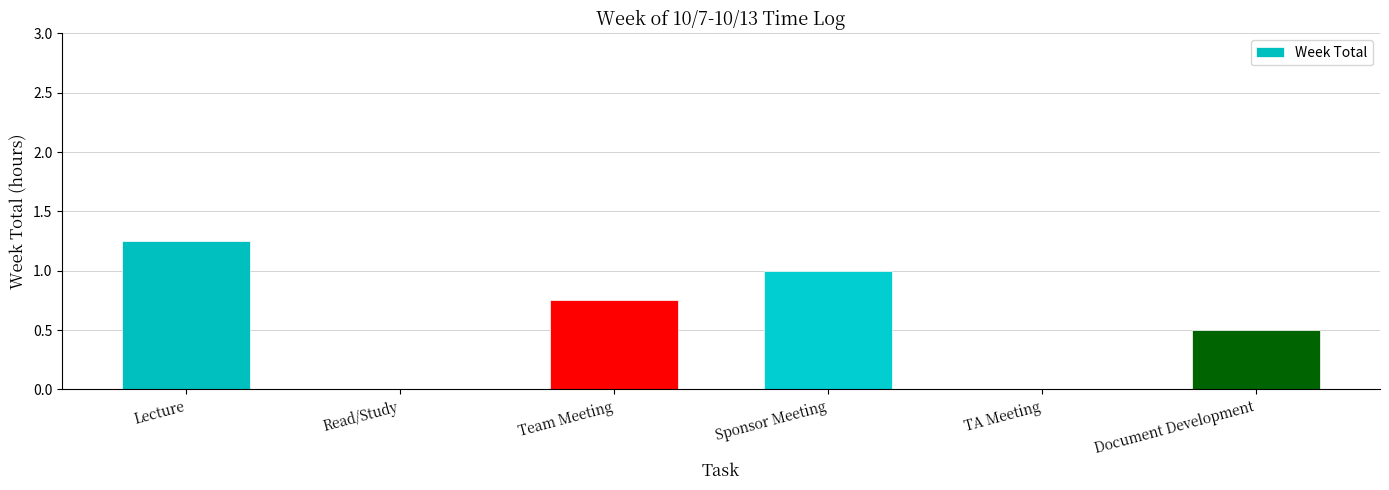

The value at TA Meeting is 0.0. True or false?

True